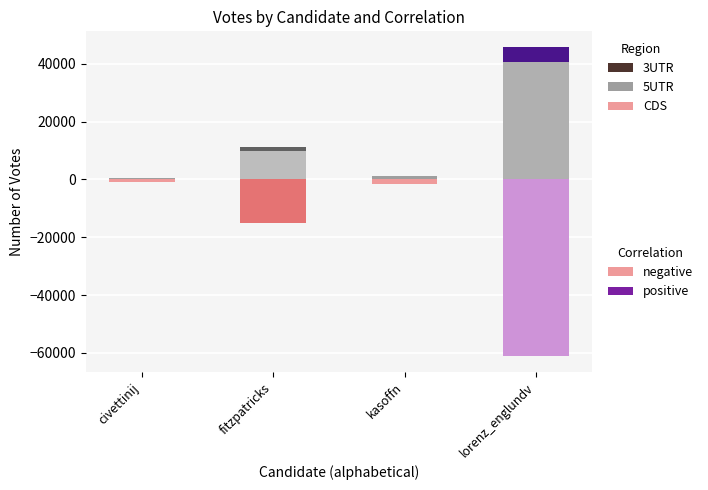

Is the value of positive at lorenz_englundv greater than the value of negative at kasoffn?

Yes